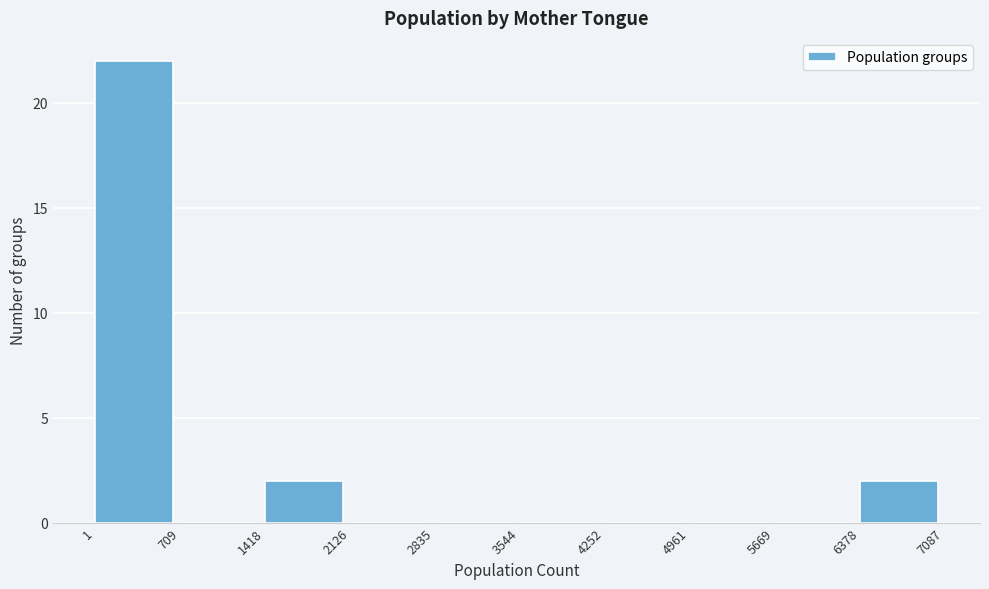

How tall is the bar that spans 1 to 709 on the x-axis? The values are not printed on the chart, so give them approximately, as read against the axis.

22